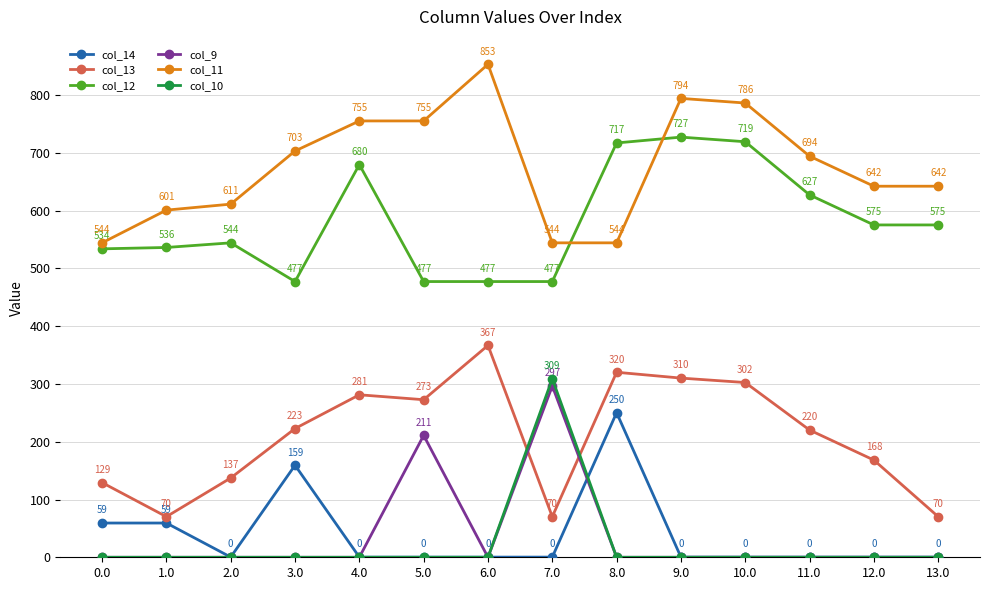

Rank the series by their maximum value, from highest to lowest.

col_11, col_12, col_13, col_10, col_9, col_14